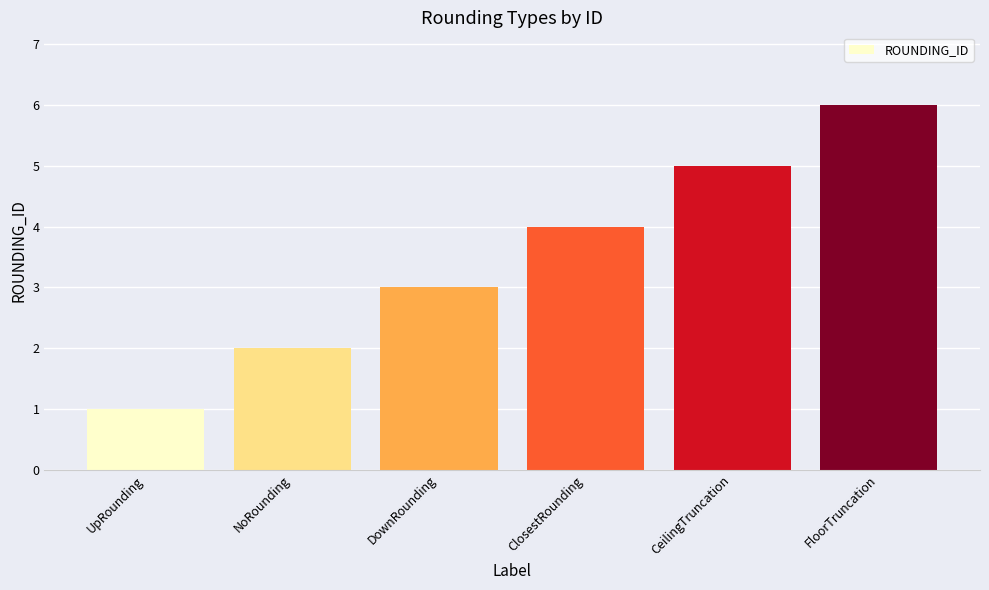

What is the approximate value at FloorTruncation?

6